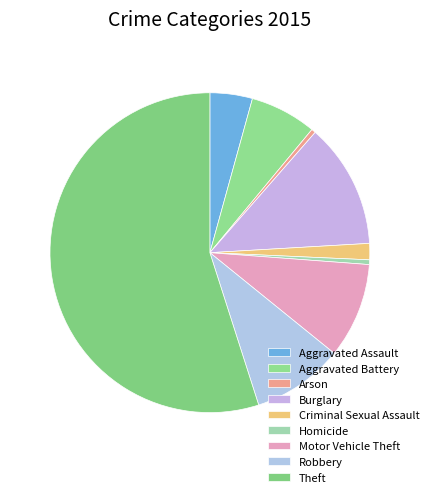

What is the largest slice in the pie chart?

Theft